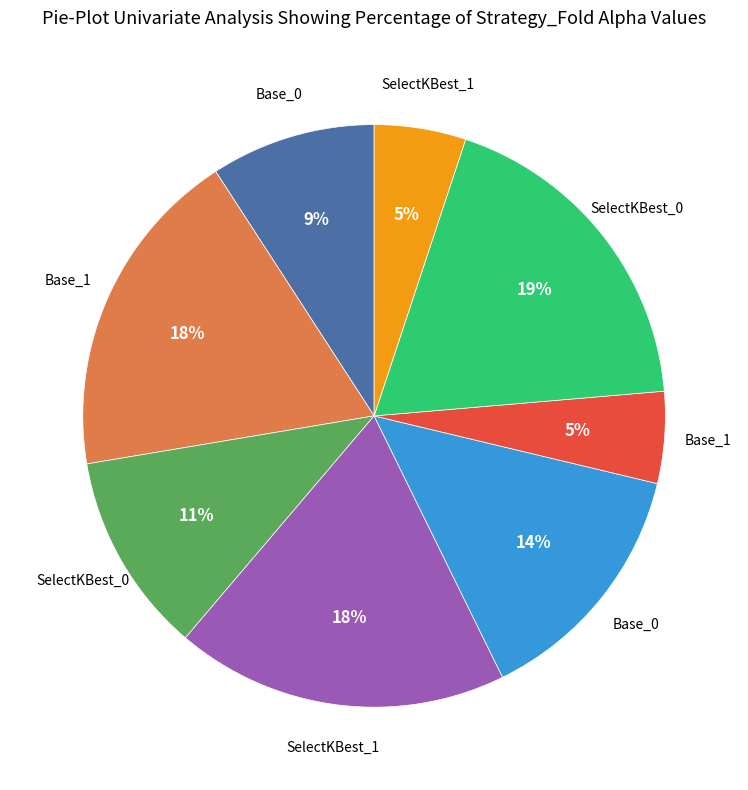

To the nearest percent, what is the average slice percentage?

12%